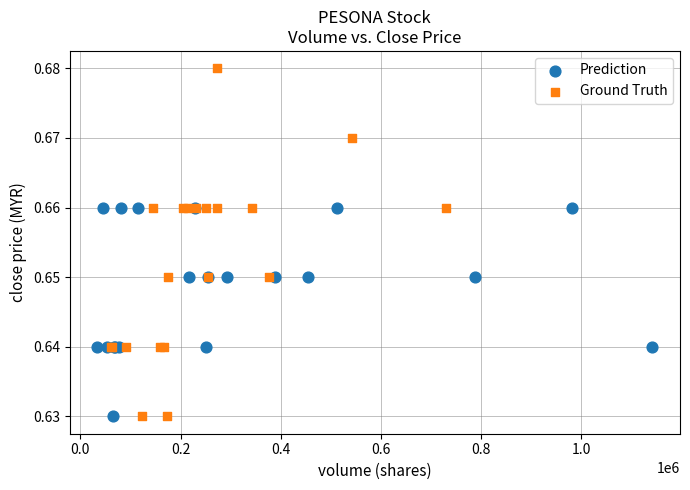

Which series contains the highest Y value?

Ground Truth